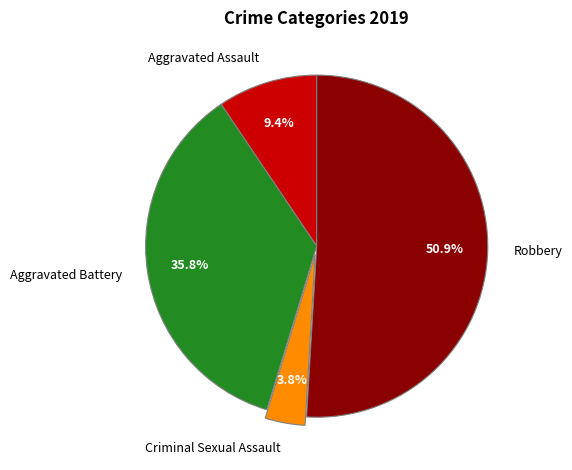

What percentage is the Criminal Sexual Assault slice, to the nearest percent?

4%